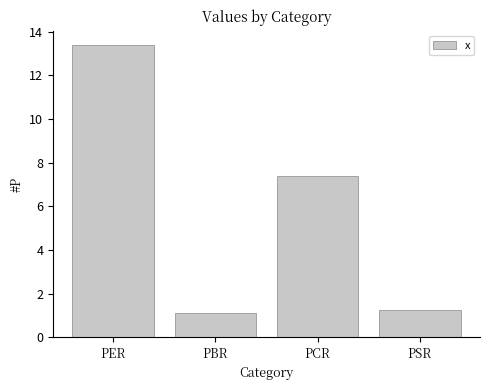

What is the sum of all values?

23.1